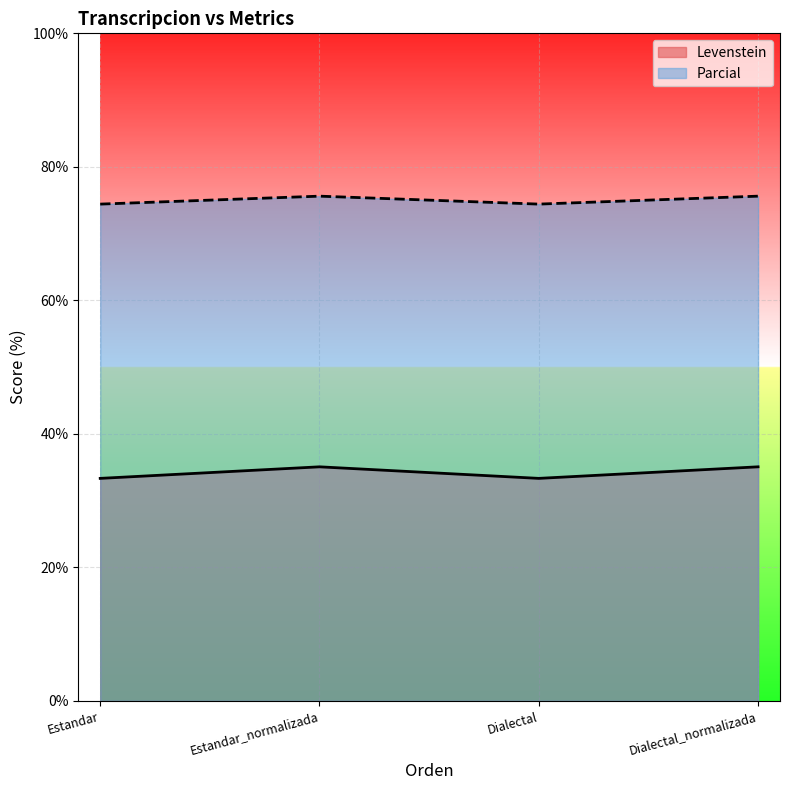

What is the lowest value of the Parcial series?

74.4